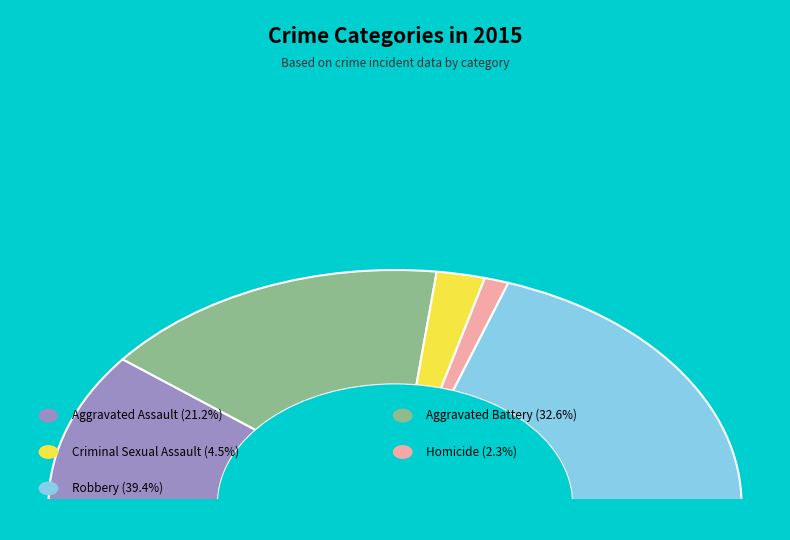

What is the largest slice in the pie chart?

Robbery